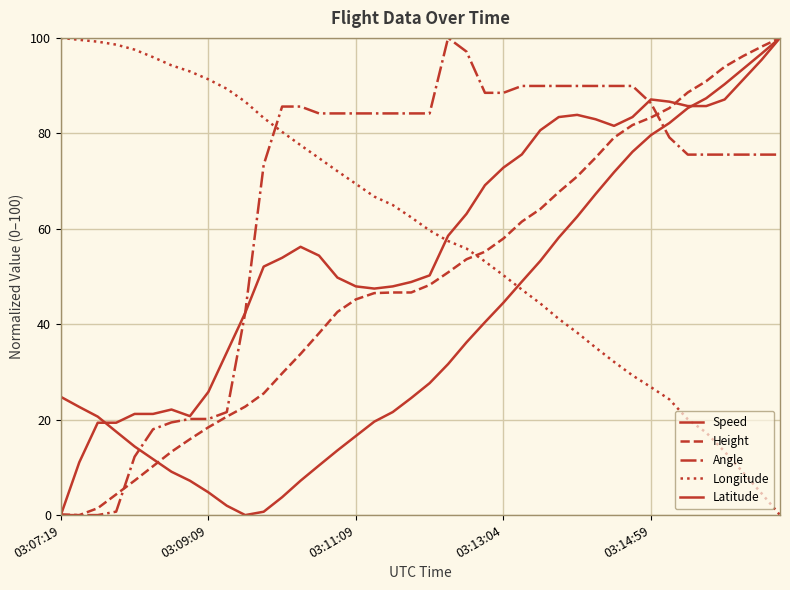

List the series in order of their peak value, highest first.

Speed, Height, Angle, Longitude, Latitude